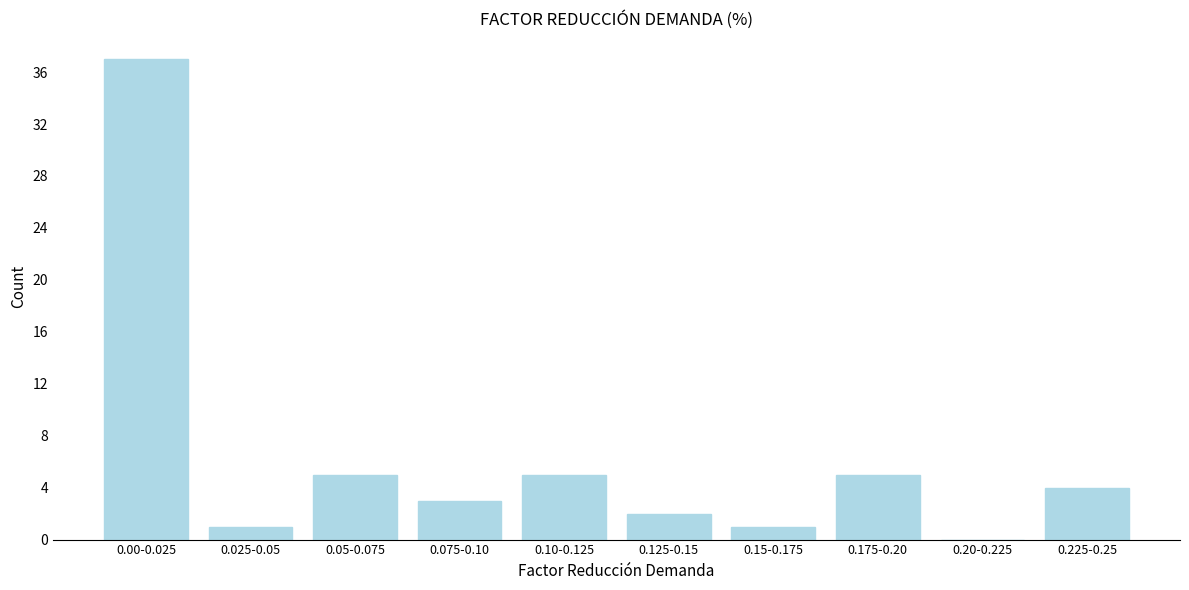

Reading left to right, extract all data points from this chart.

0.00-0.025=37	0.025-0.05=1	0.05-0.075=5	0.075-0.10=3	0.10-0.125=5	0.125-0.15=2	0.15-0.175=1	0.175-0.20=5	0.20-0.225=0	0.225-0.25=4